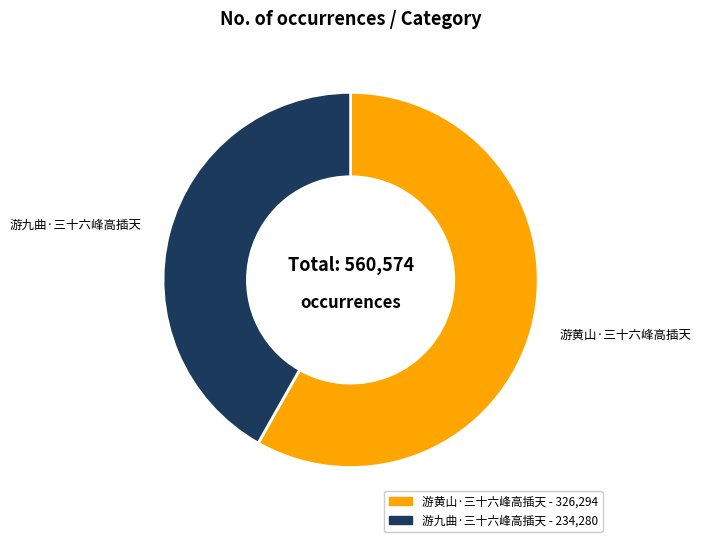

Is the sum of 游九曲·三十六峰高插天 and 游黄山·三十六峰高插天 greater than half?

Yes